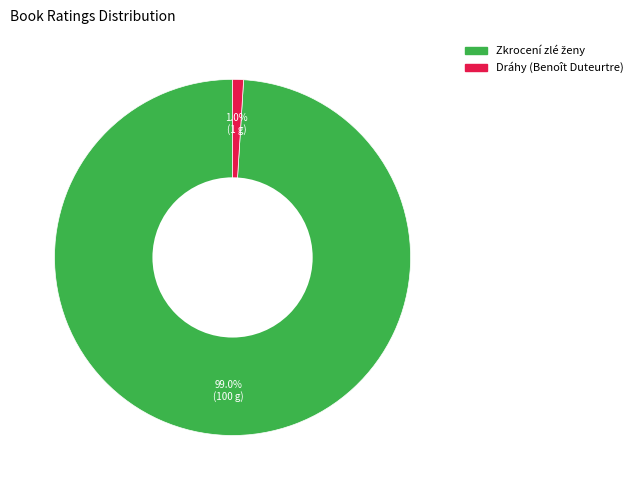

What is the smallest slice in the pie chart?

Dráhy (Benoît Duteurtre)